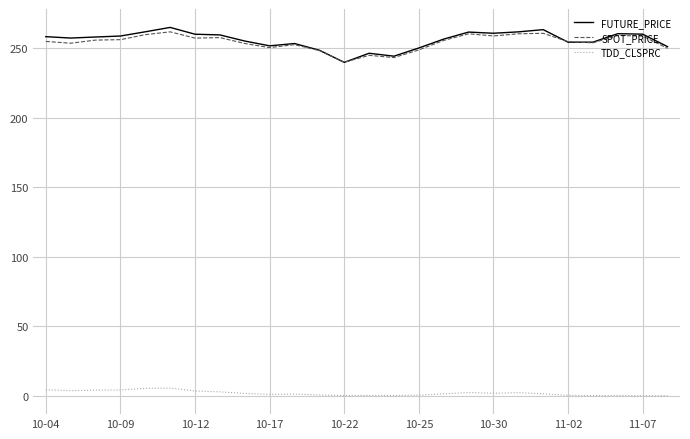

What is the average value of the FUTURE_PRICE series?

255.9